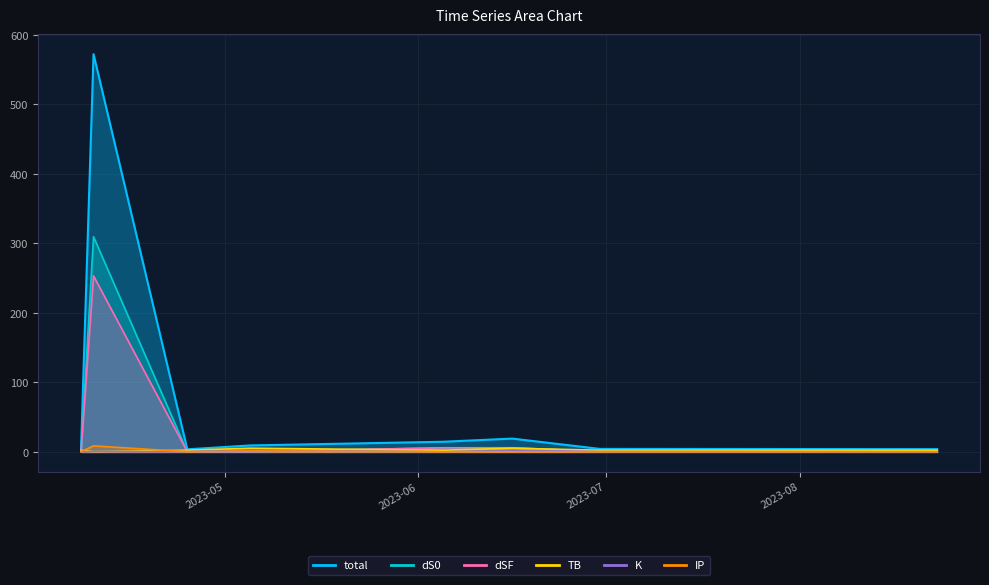

Reading left to right, list all the values displayed in this chart.

total: 4.2	572.3	3.7	9.3	14.6	19.2	4.4	4.0
dS0: 0.5	309.5	0.2	0.4	5.8	5.8	0.5	0.5
dSF: 0.4	253.3	0.3	0.4	6.0	6.0	0.6	0.6
TB: 2.5	0.3	2.5	5.3	2.5	5.3	2.5	2.5
K: 0.5	0.5	0.5	1.8	0.1	1.8	0.5	0.1
IP: 0.2	8.7	0.2	1.4	0.2	0.2	0.2	0.2